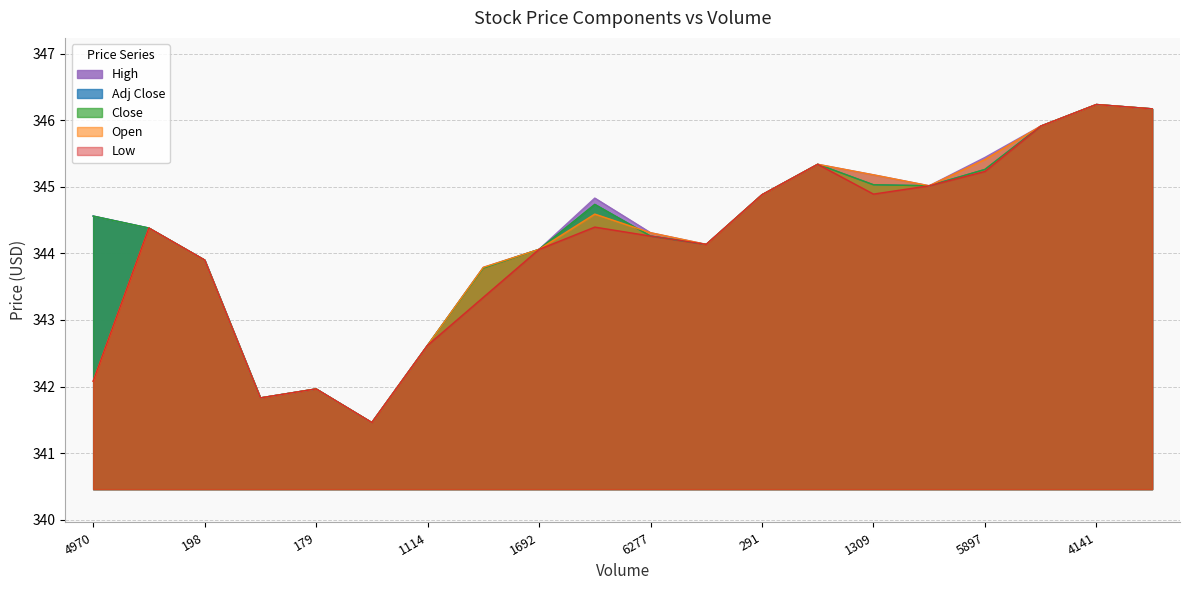

How many interior local peaks does the Open series have?

5